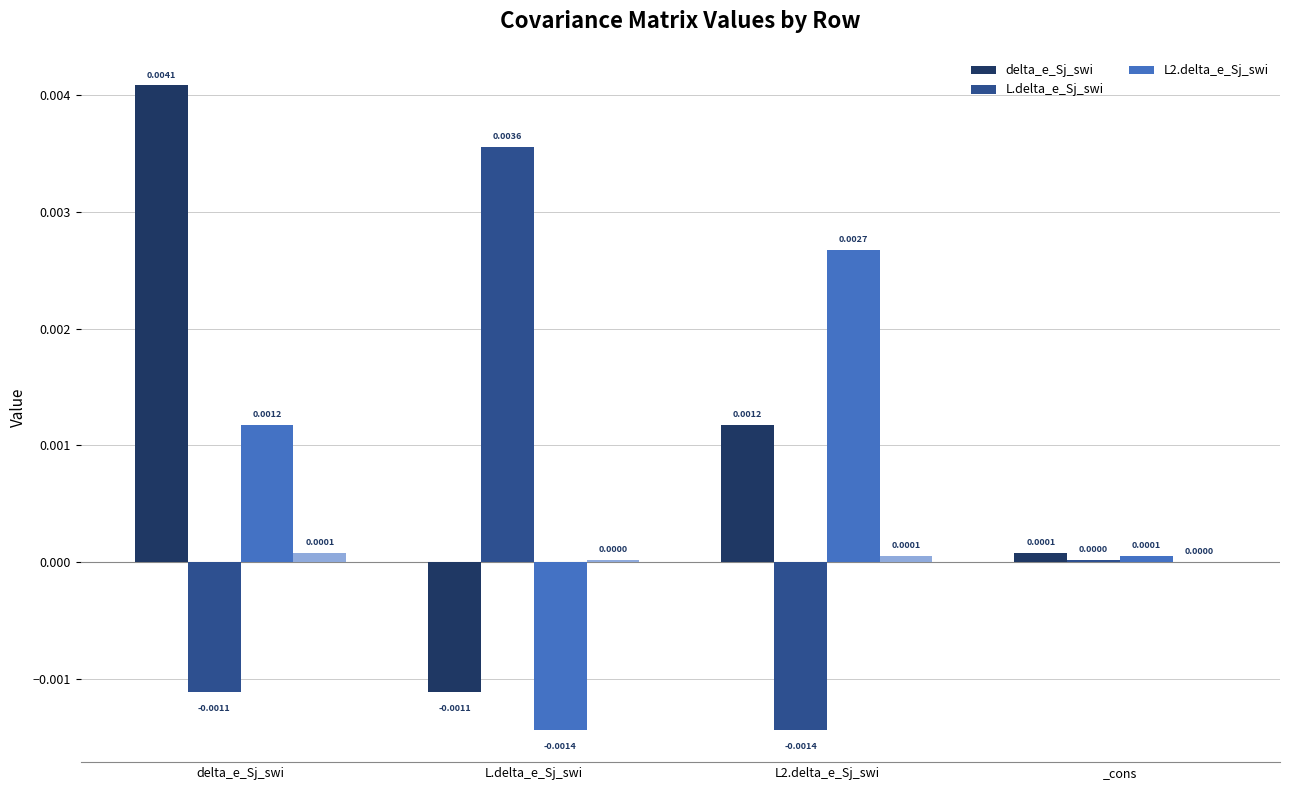

Rank the series by their average value, from highest to lowest.

delta_e_Sj_swi, L2.delta_e_Sj_swi, L.delta_e_Sj_swi